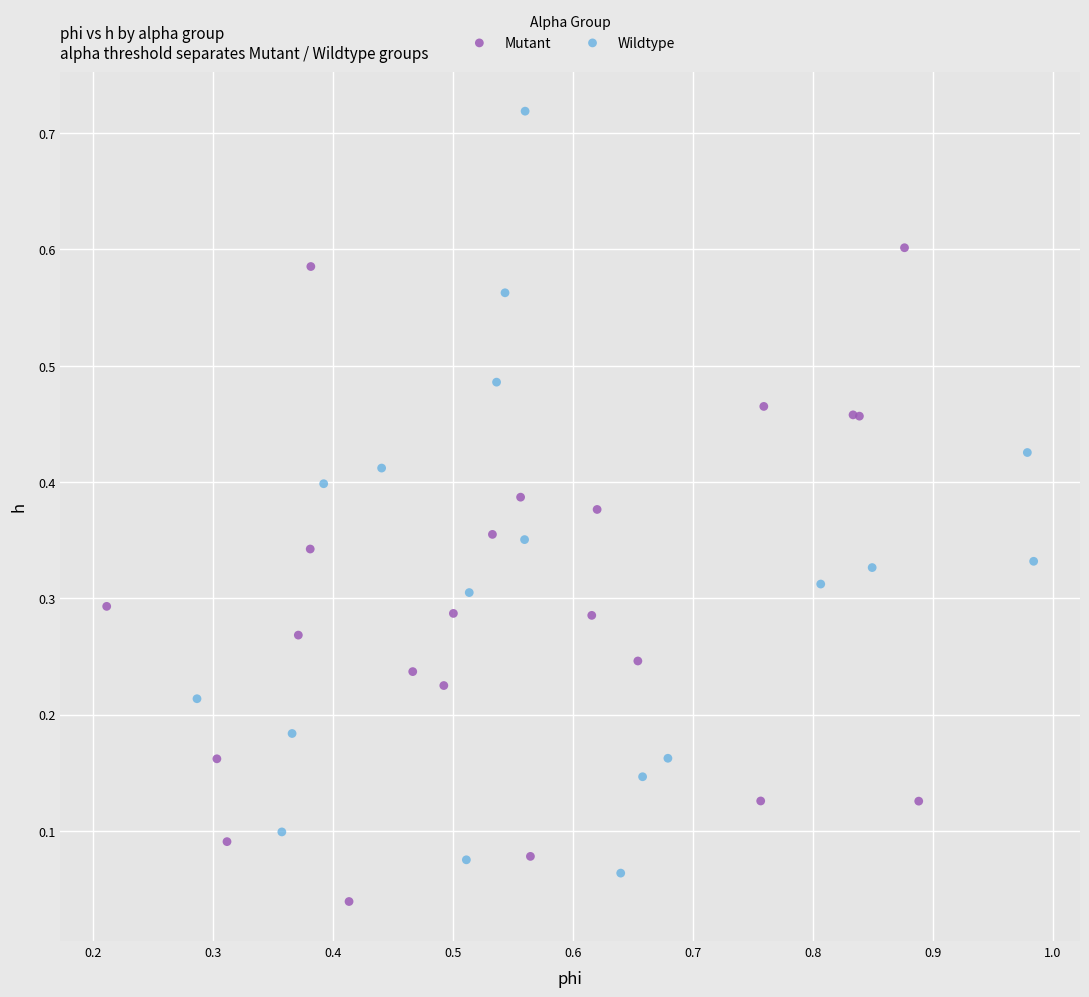

Which series contains the highest Y value?

Wildtype